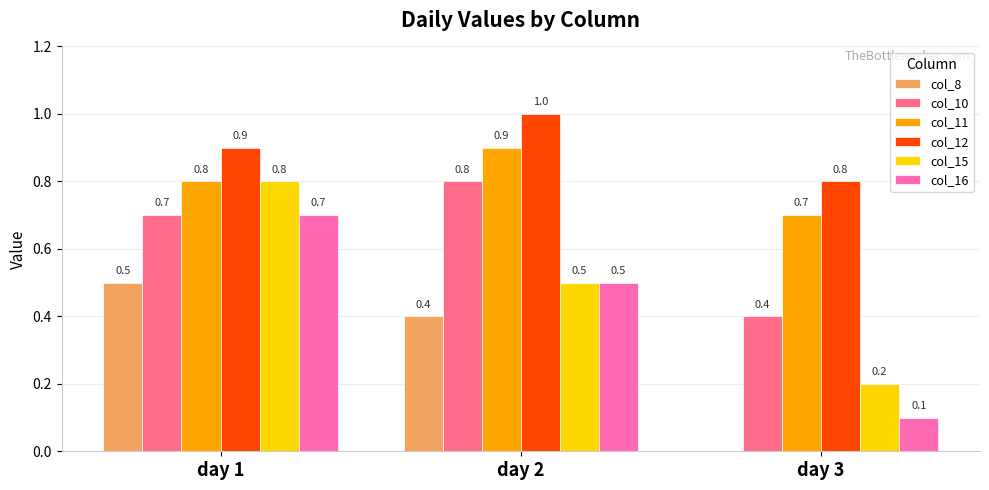

What is the greatest value displayed?

1.0